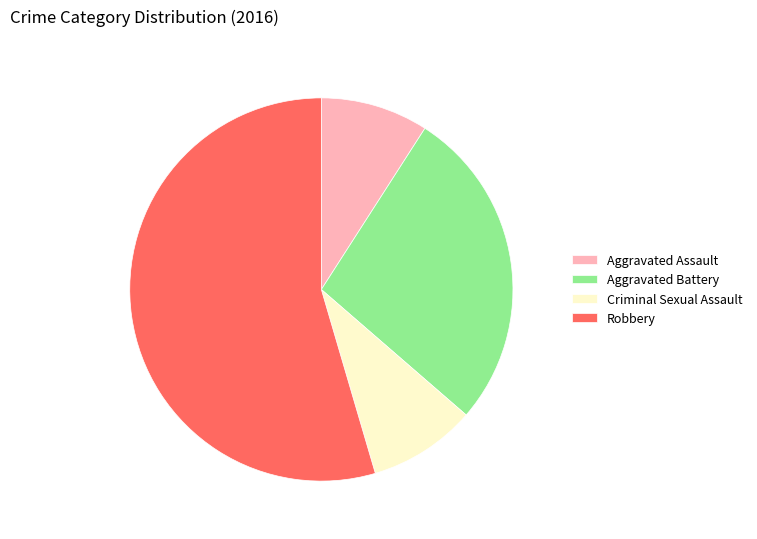

True or false: Aggravated Assault accounts for 2% of the total.

False